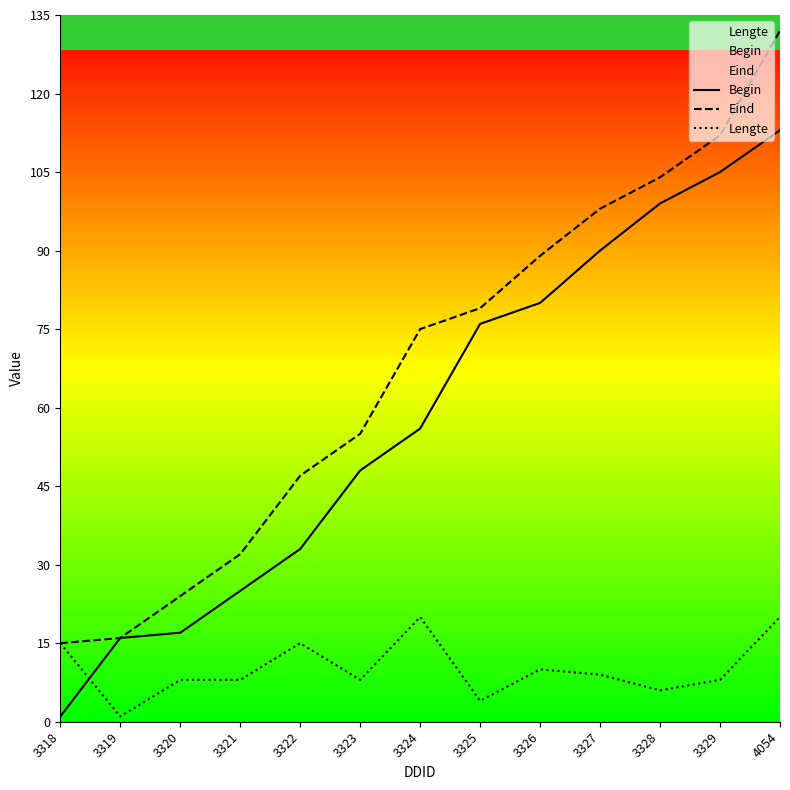

Reading left to right, what are all the values shown in this chart?

Begin: 1	16	17	25	33	48	56	76	80	90	99	105	113
Eind: 15	16	24	32	47	55	75	79	89	98	104	112	132
Lengte: 15	1	8	8	15	8	20	4	10	9	6	8	20